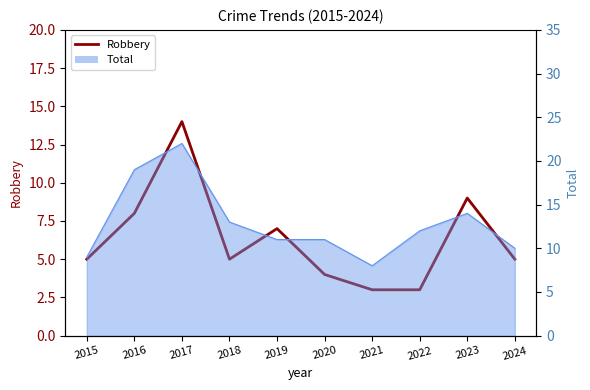

What is the average value?

6